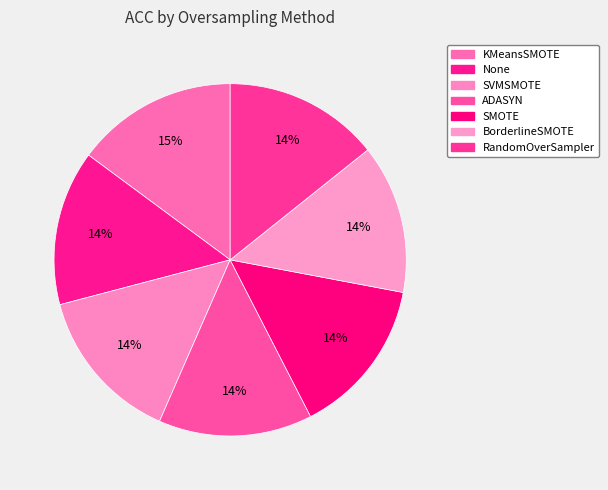

How many segments does this pie chart have?

7